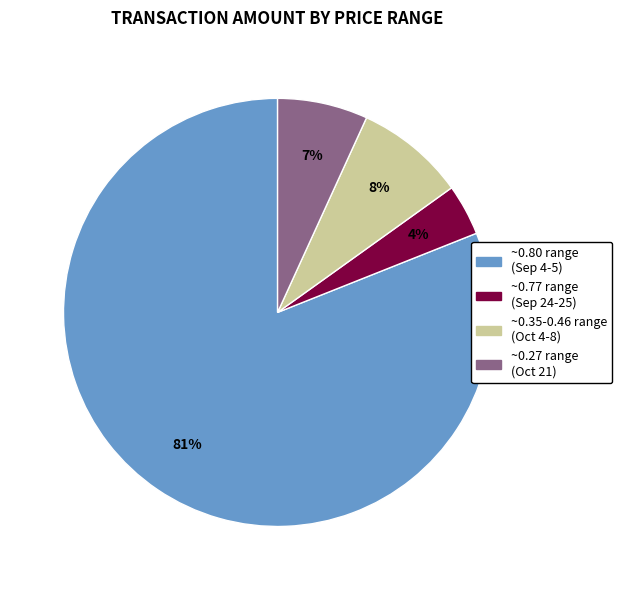

True or false: ~0.35-0.46 range (Oct 4-8) accounts for 8% of the total.

True